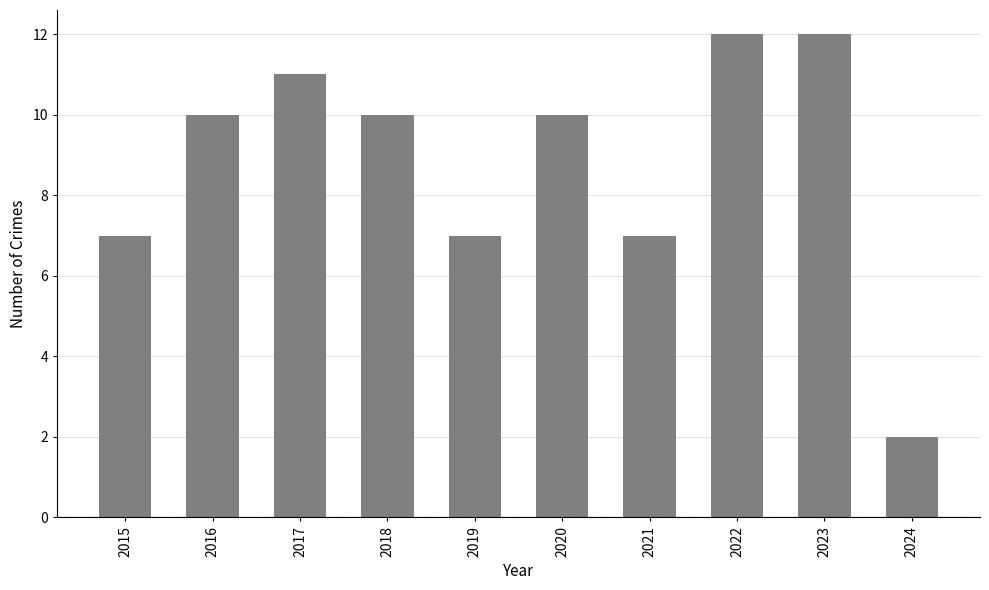

Does the chart contain stacked bars?

No